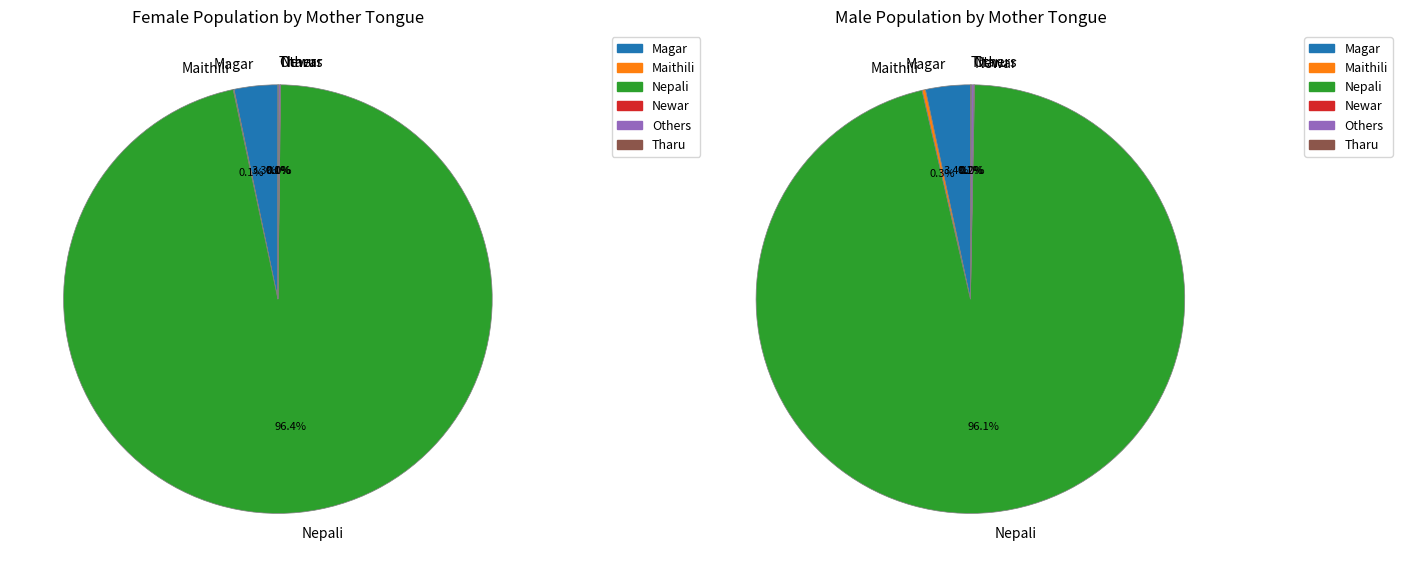

At Others, list the series in order from smallest to largest.

Female, Male